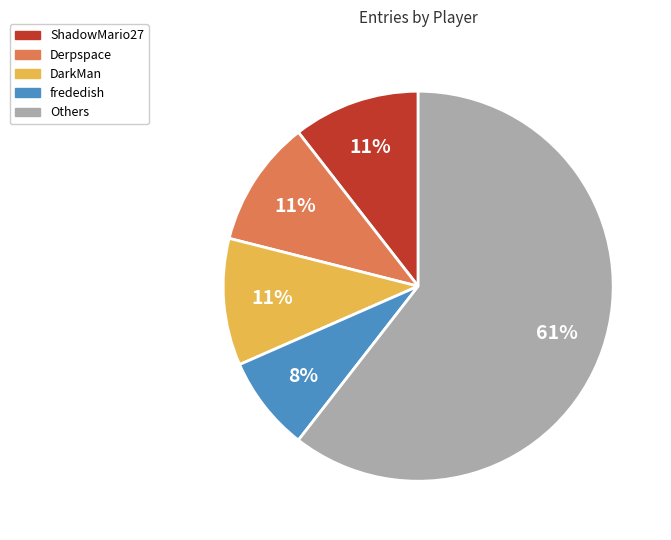

What percentage is the DarkMan slice, to the nearest percent?

11%